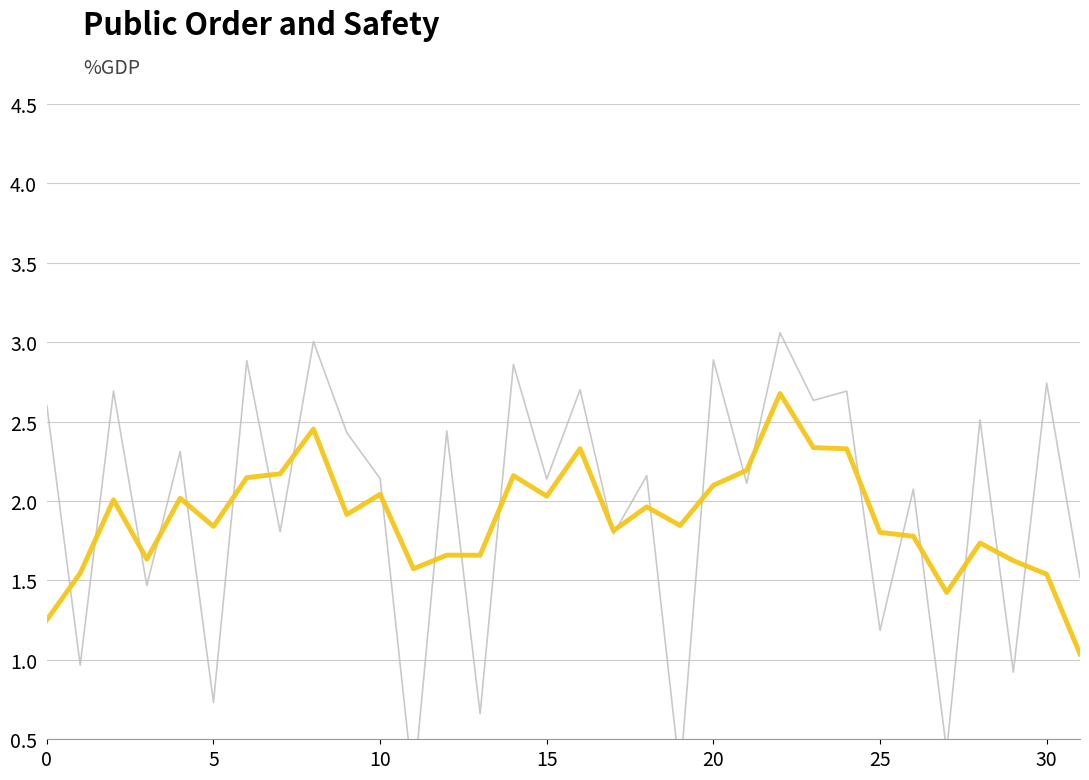

What is the minimum value shown in the chart?

0.2